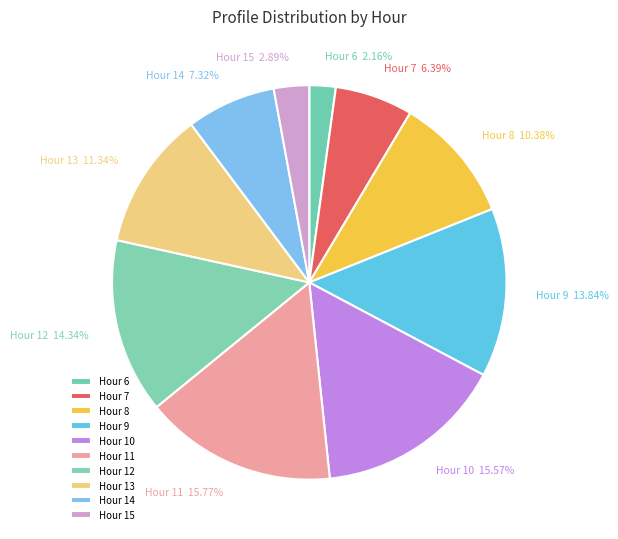

What is the smallest slice in the pie chart?

Hour 6